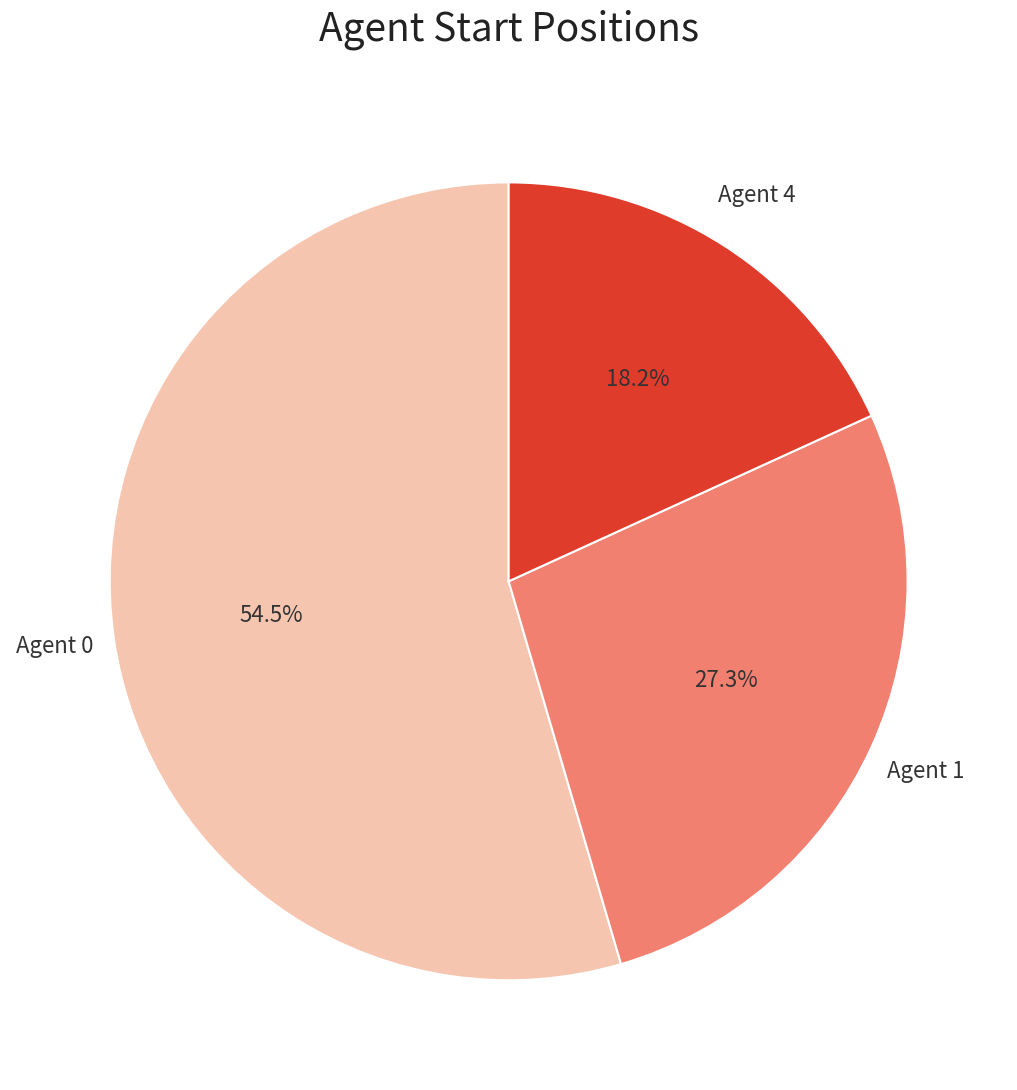

What is the largest slice in the pie chart?

Agent 0